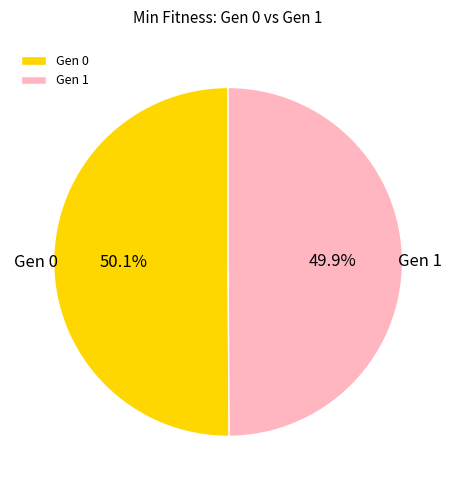

What percentage is NOT represented by Gen 0?

49.9%